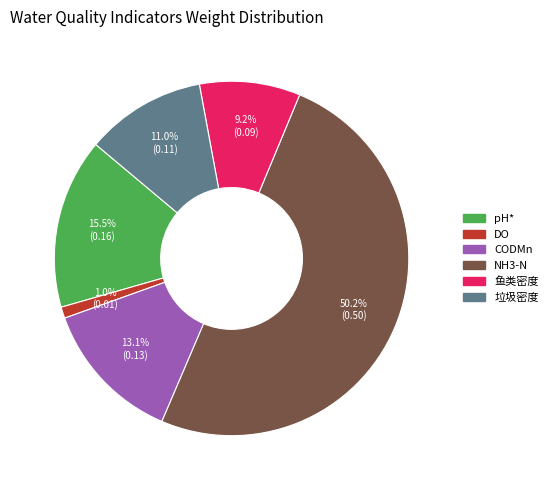

Rank the categories by value from highest to lowest.

NH3-N, pH*, CODMn, 垃圾密度, 鱼类密度, DO